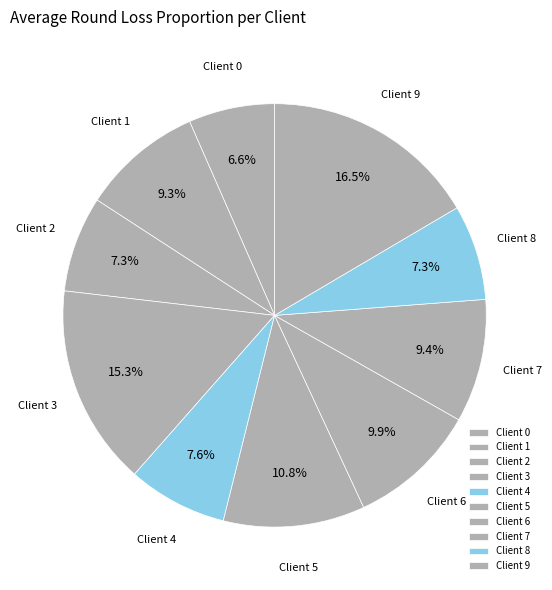

Which has a higher value, Client 5 or Client 6?

Client 5